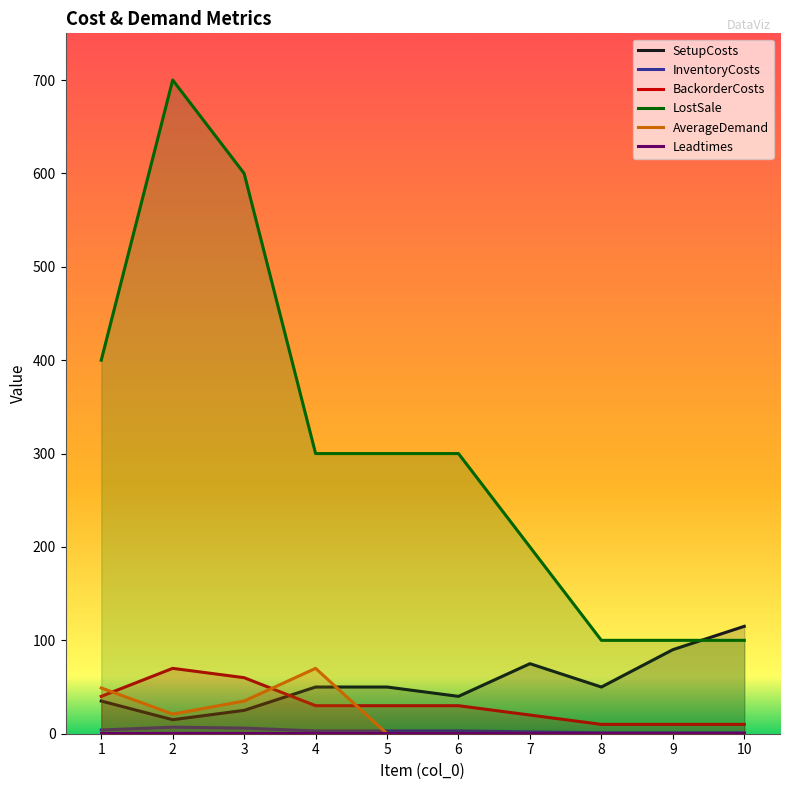

In SetupCosts, how many points are higher than both neighbors (excluding endpoints)?

1